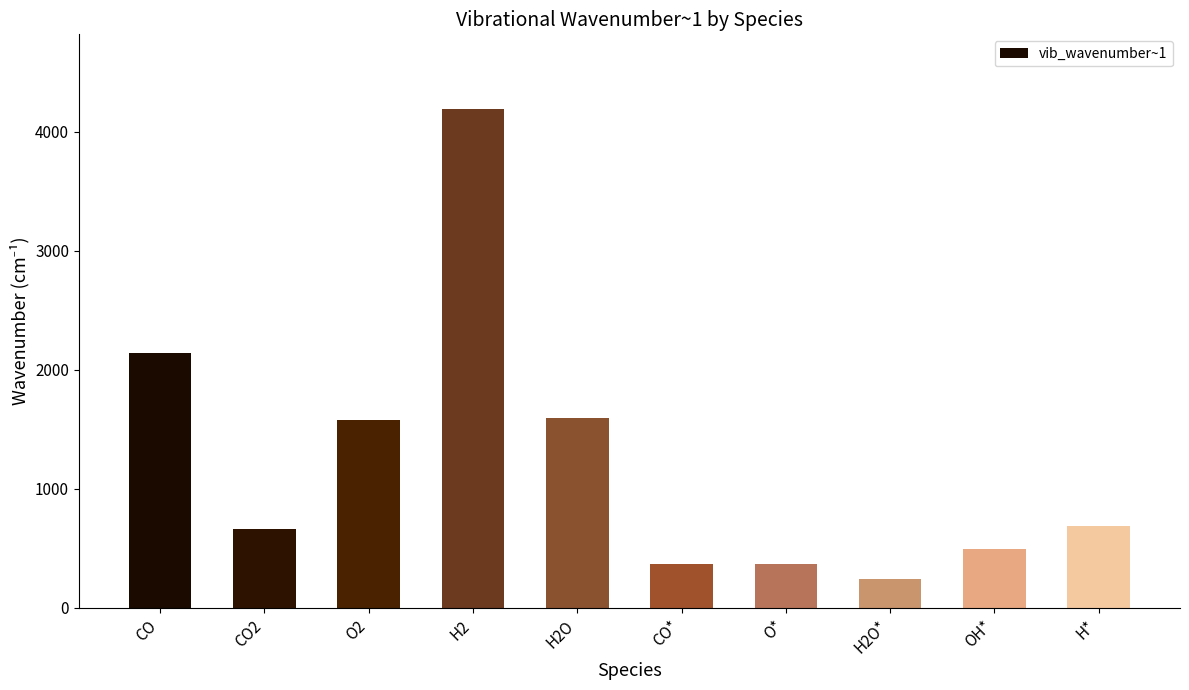

What is the difference between the values at H* and OH*?

198